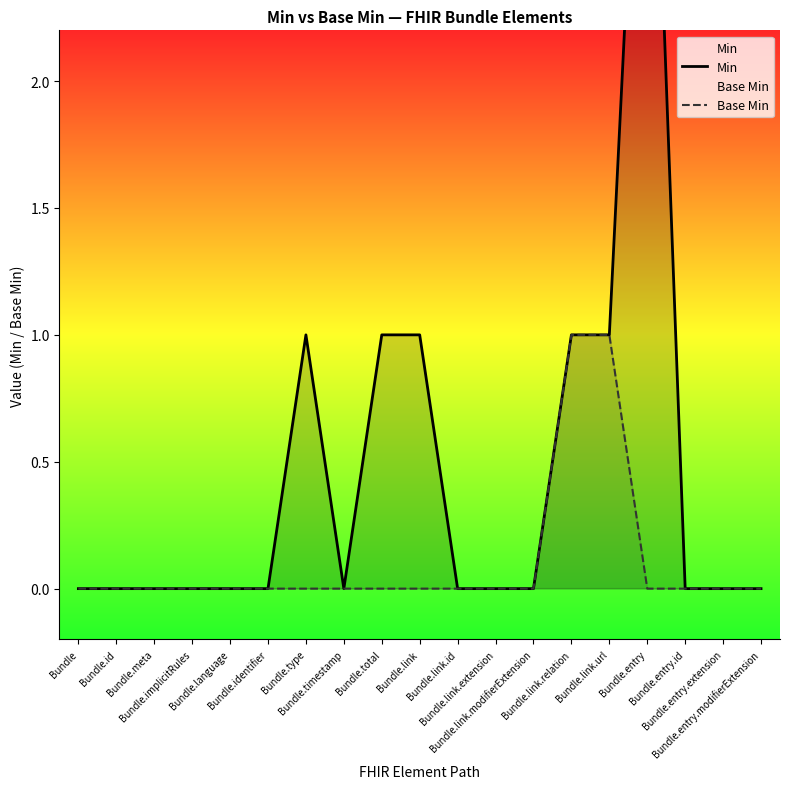

The Base Min series shows 1 at Bundle.link.url. True or false?

True